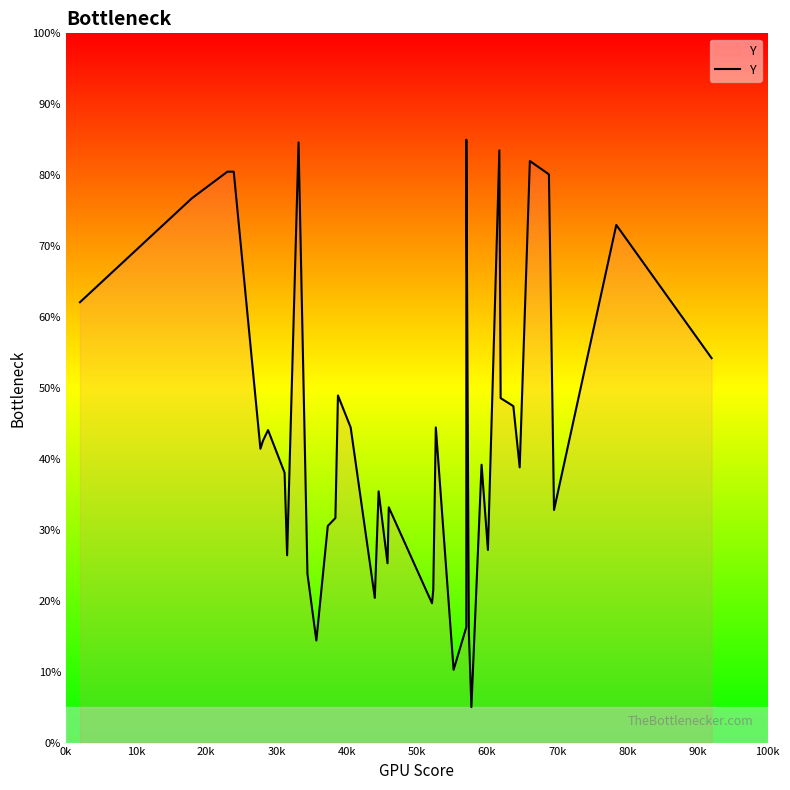

Reading left to right, transcribe all the data shown in this chart.

62.1	76.7	80.5	80.5	41.4	42.6	44.1	38.1	26.4	84.6	23.8	14.4	30.5	31.7	48.9	44.4	20.4	35.4	25.3	33.2	19.6	21.5	44.4	10.3	16.3	50.1	85.0	15.5	5.0	39.2	27.2	83.5	48.6	47.4	38.8	82.0	80.1	32.8	73.0	54.2